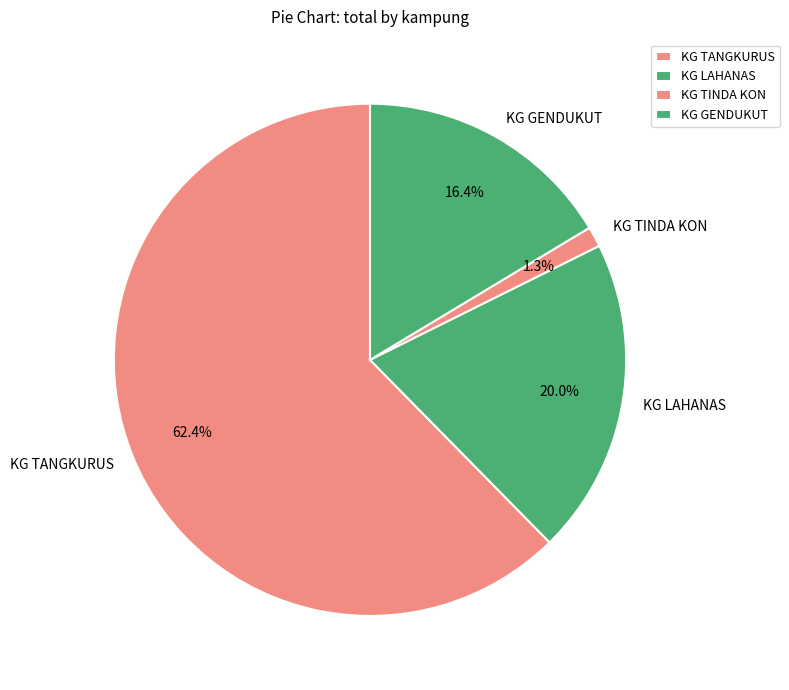

Approximately how many times larger is the value at KG TANGKURUS compared to KG GENDUKUT?

3.8